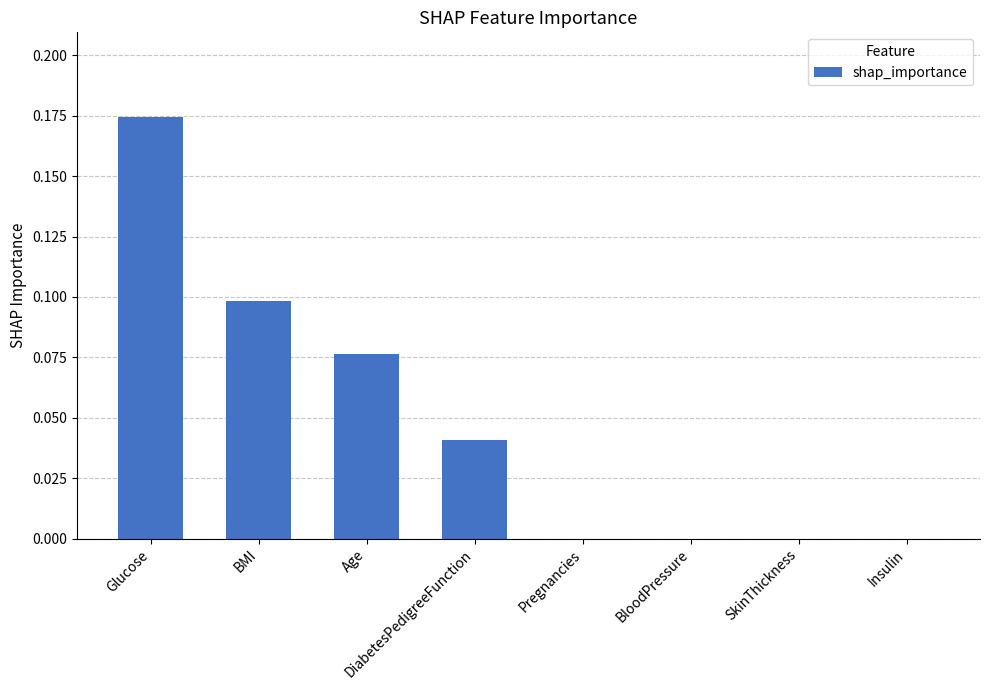

Are the bars grouped side by side (vs. stacked)?

No